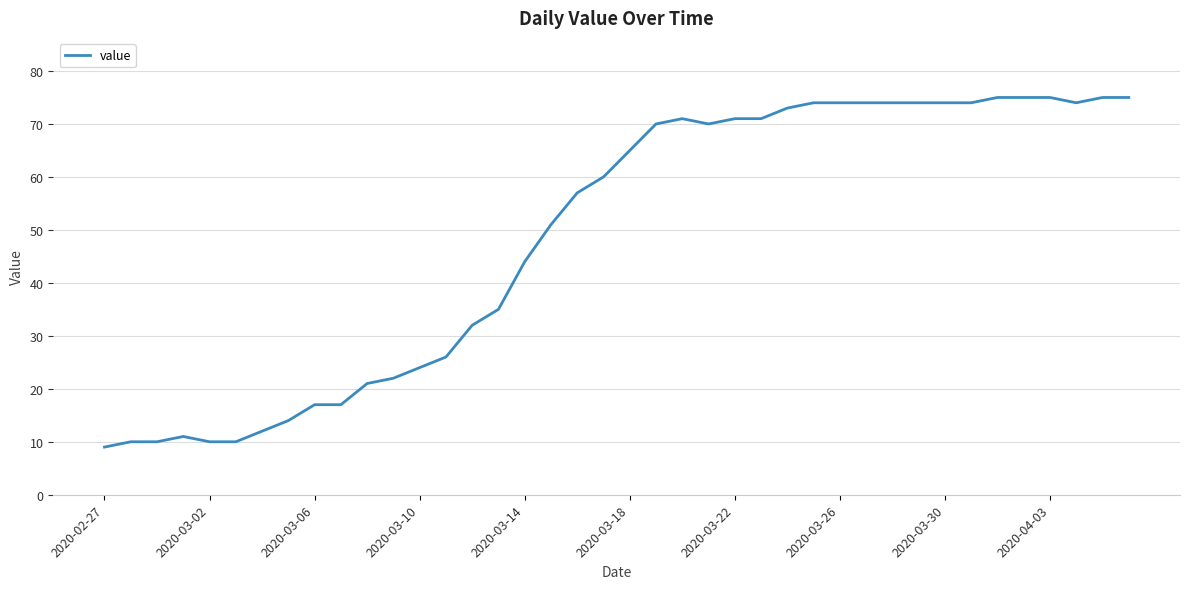

What is the difference between the maximum and minimum values?

66